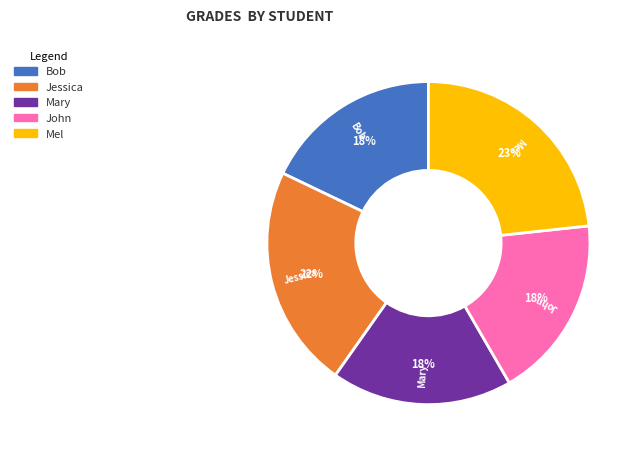

To the nearest percent, what is the difference between the Mel and Bob slice percentages?

5%